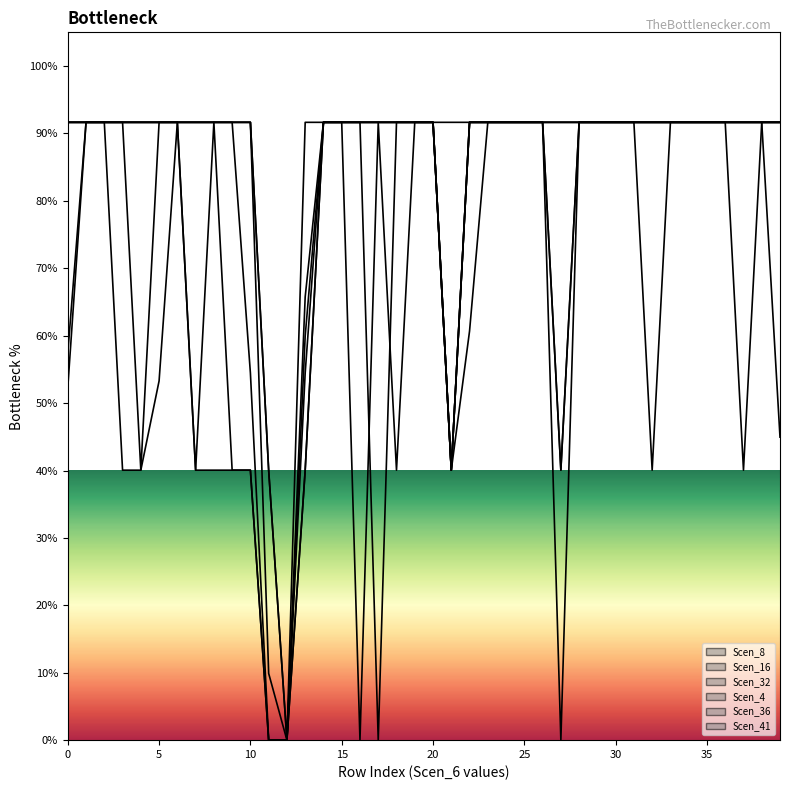

How many distinct data groups are displayed?

6